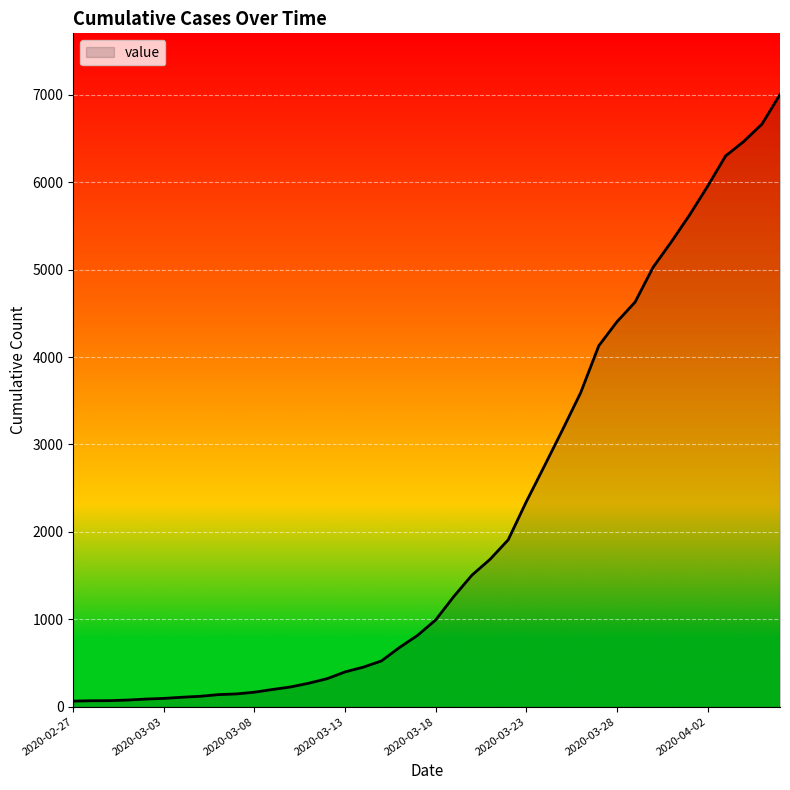

What is the difference between the maximum and minimum values?

6939